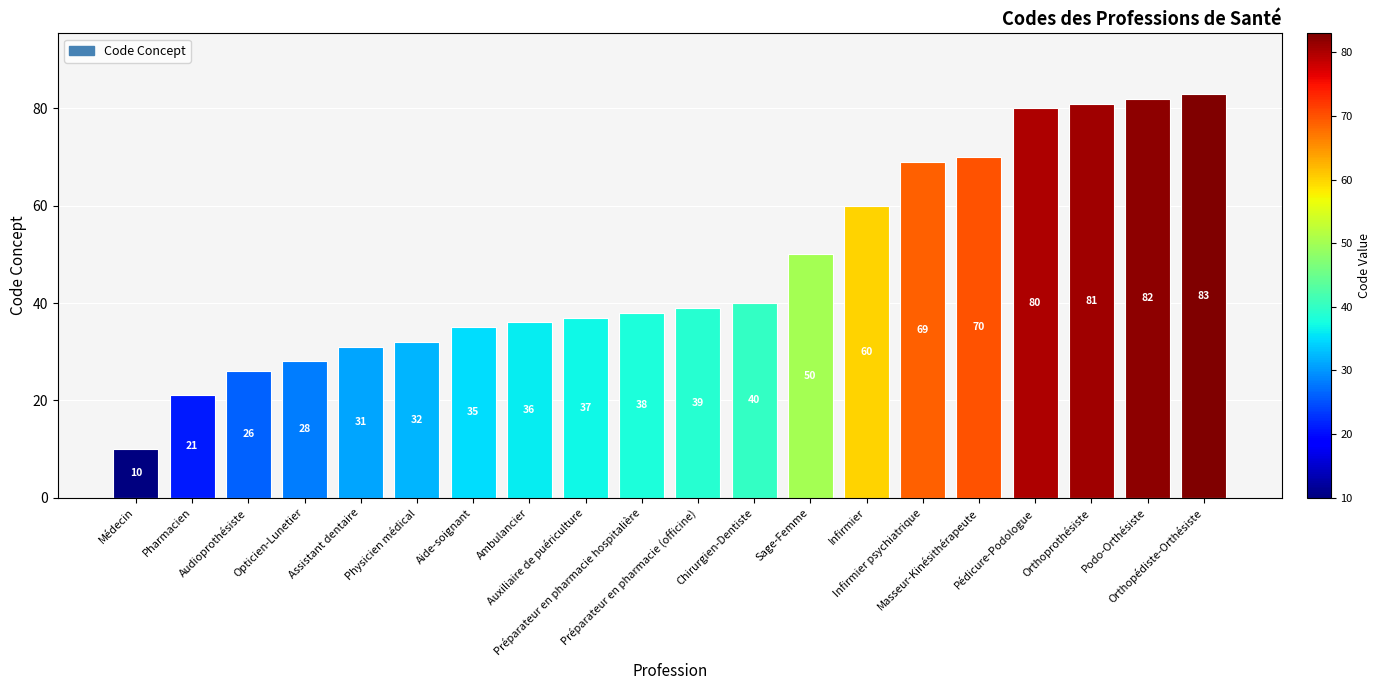

How many data points are less than 39?

10